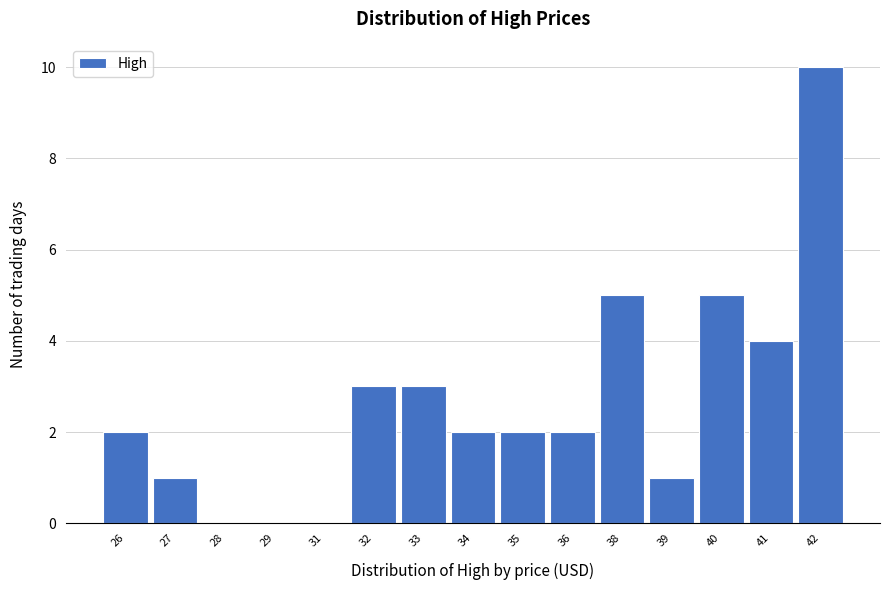

Reading left to right, transcribe all the data shown in this chart.

26=2	27=1	28=0	29=0	31=0	32=3	33=3	34=2	35=2	36=2	38=5	39=1	40=5	41=4	42=10